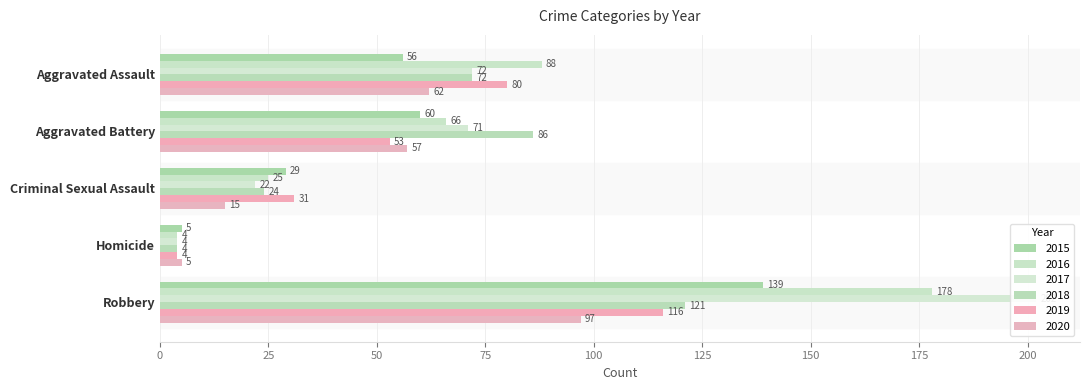

What is the difference between the second highest and second lowest values in the 2016 series?

63